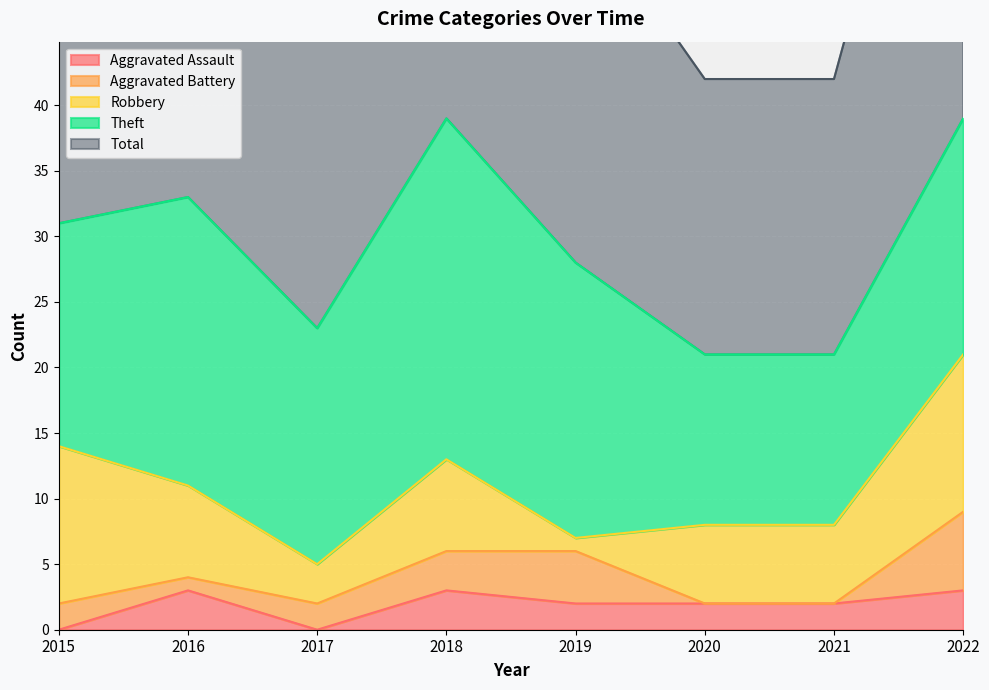

Which category has the lowest value in the Theft series?

2020